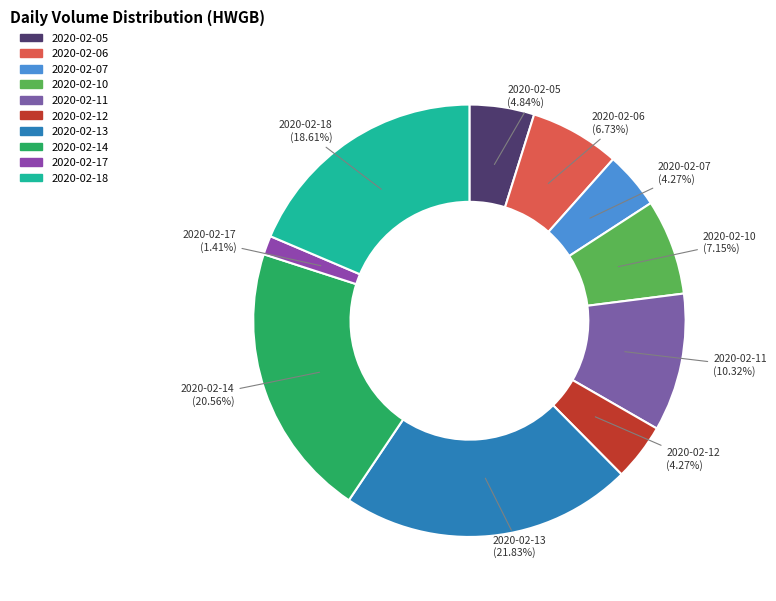

How many segments does this pie chart have?

10